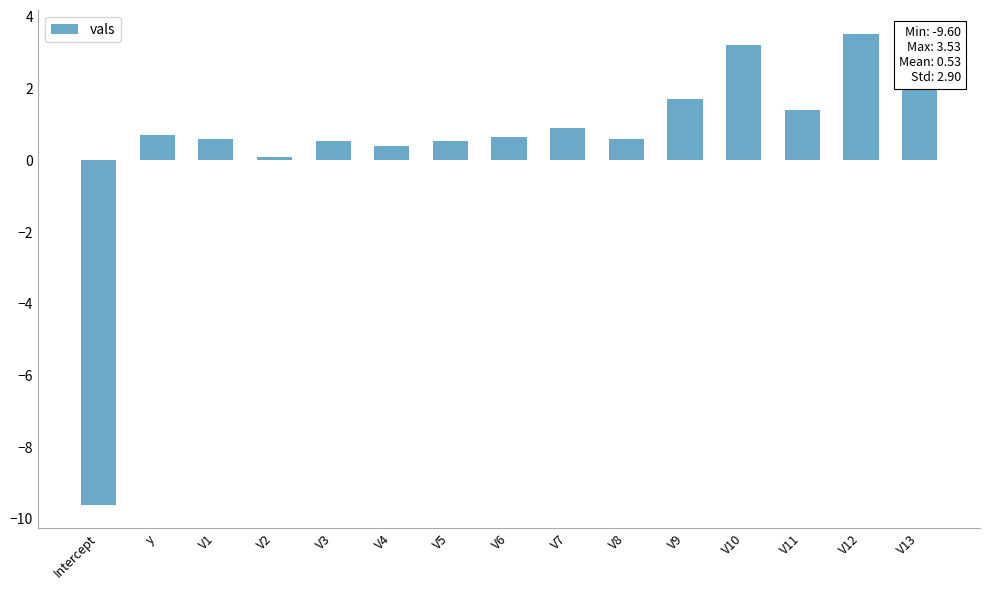

Which has a higher value, V6 or V11?

V11